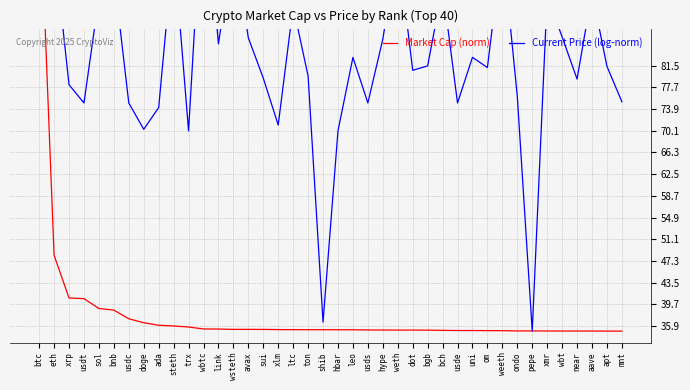

At wsteth, list the series in order from largest to smallest.

Current Price (log-norm), Market Cap (norm)